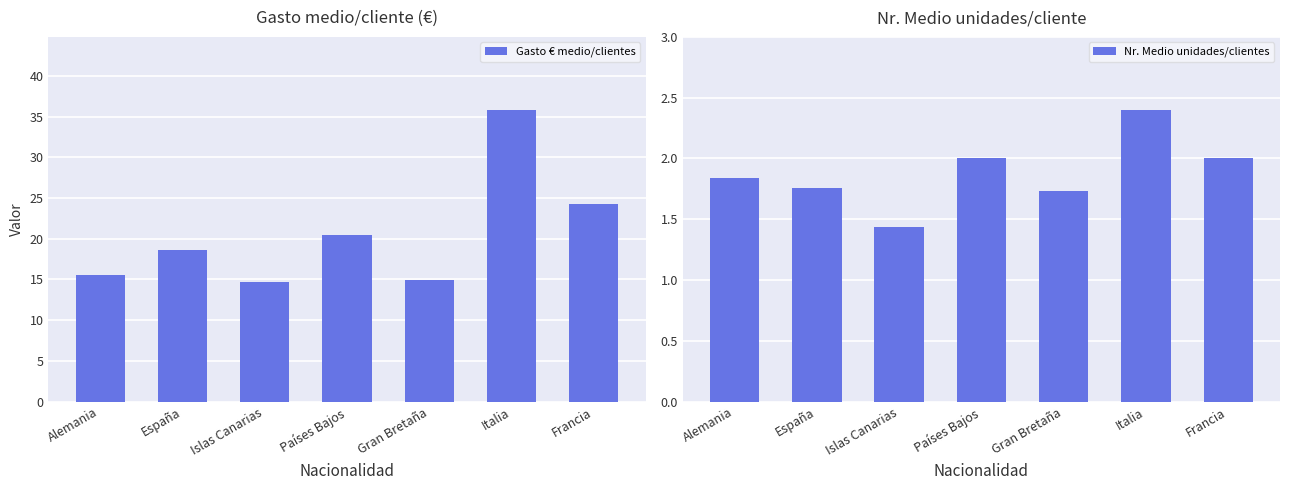

Reading left to right, list all the values displayed in this chart.

Gasto € medio/clientes: 15.5	18.6	14.7	20.4	14.9	35.8	24.3
Nr. Medio unidades/clientes: 1.8	1.8	1.4	2.0	1.7	2.4	2.0